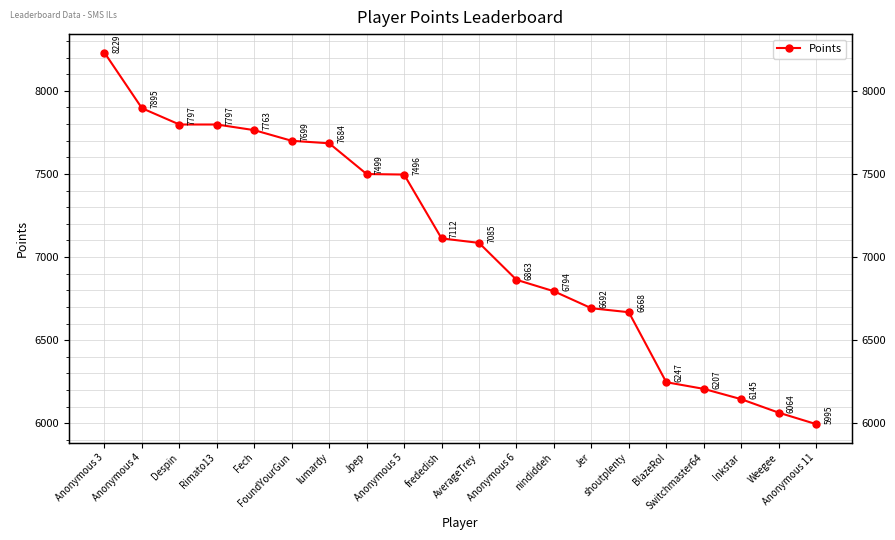

What is the difference between the maximum and minimum values?

2234